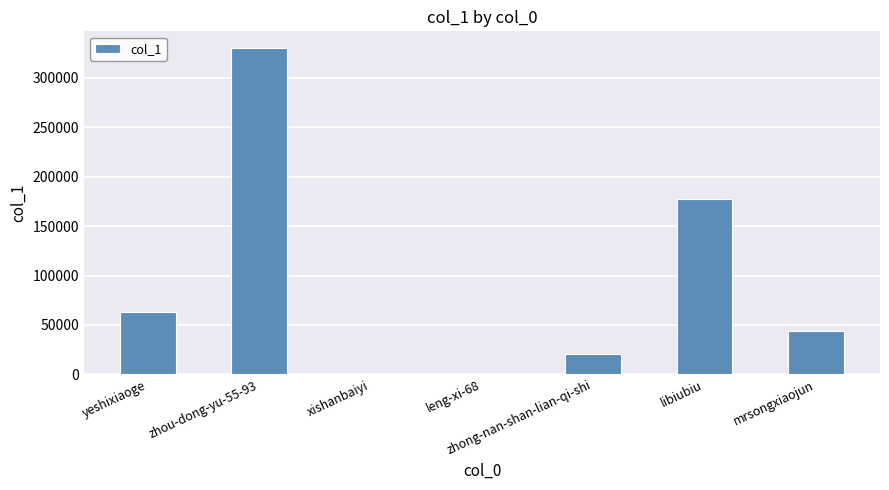

Where is the data nearest to the value 165431?

libiubiu